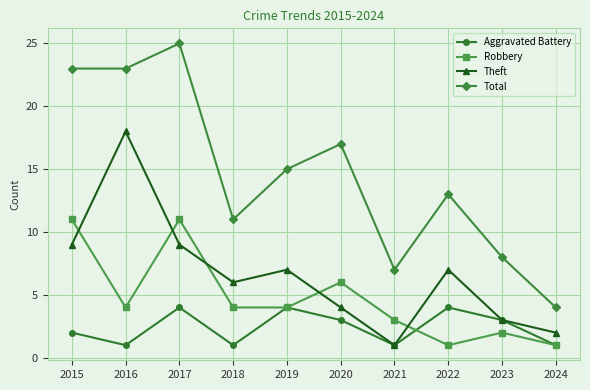

What is the difference between the Theft values at 2024 and 2015?

7